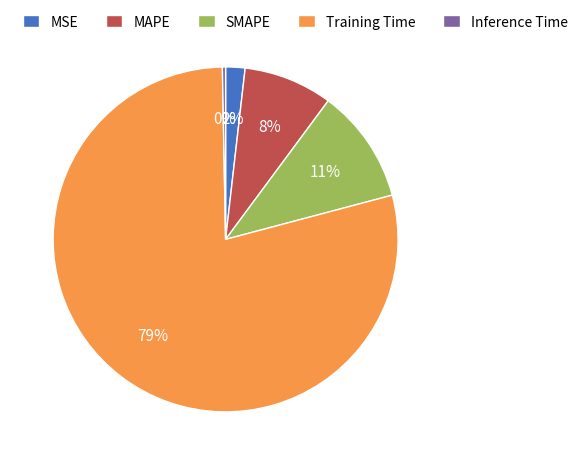

What percentage is the SMAPE slice, to the nearest percent?

11%